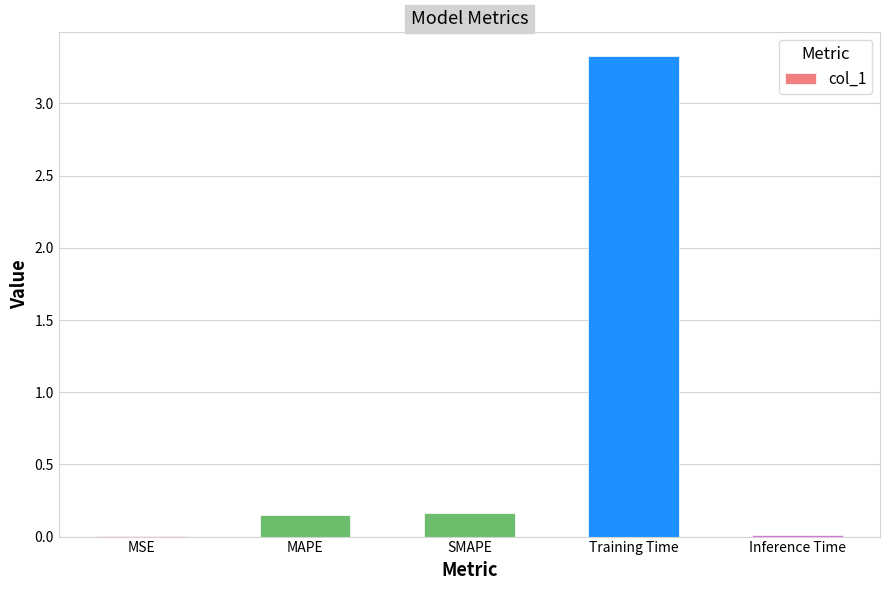

Does the chart contain stacked bars?

No